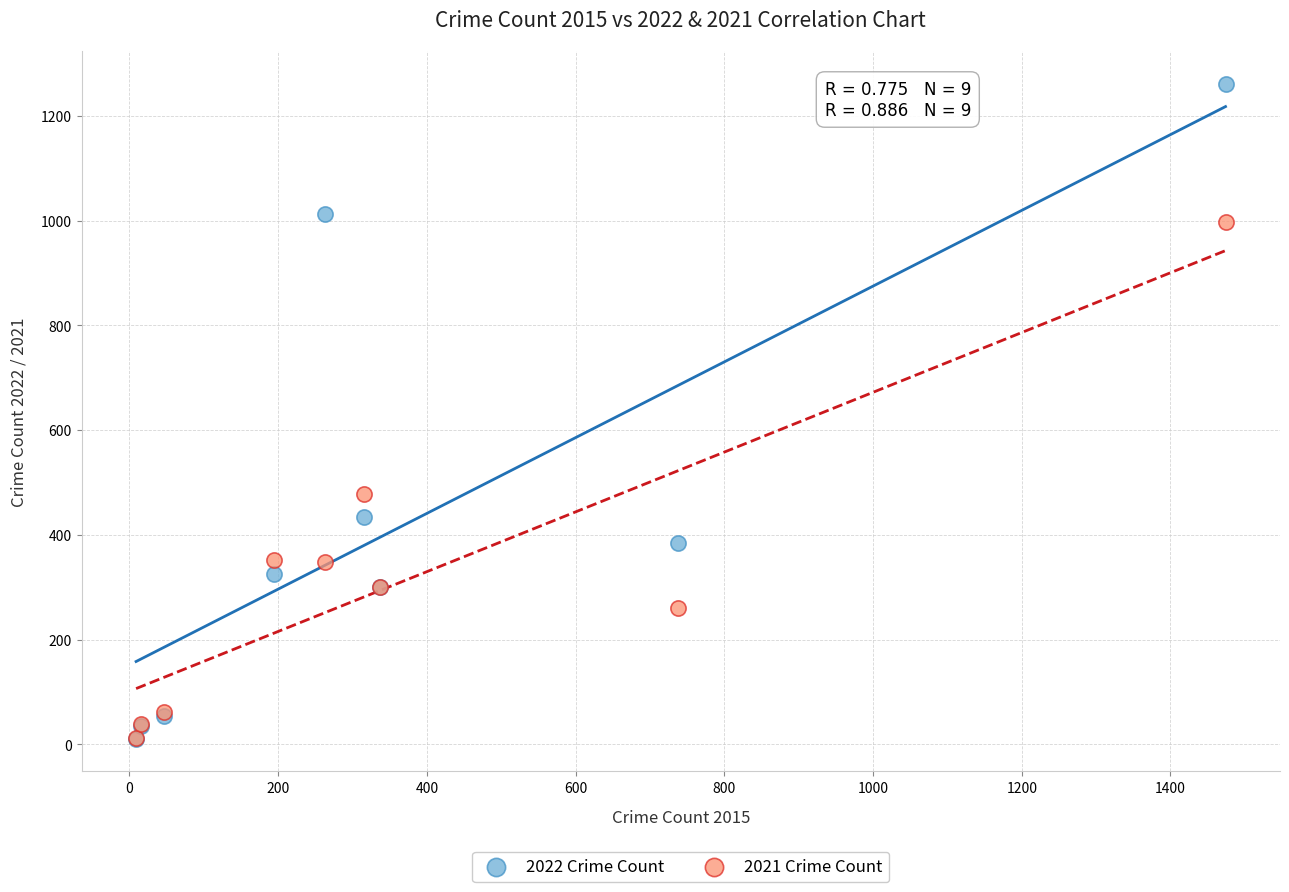

What are all the series names shown in the legend?

2022 Crime Count, 2021 Crime Count